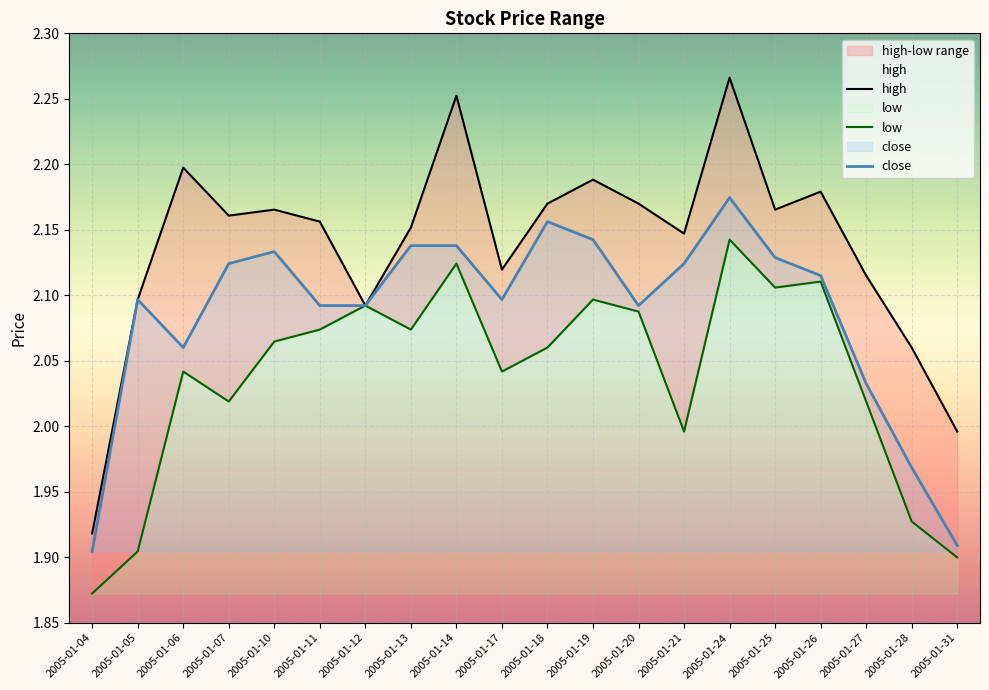

What is the value of the low point at the 11th from the left?

2.1